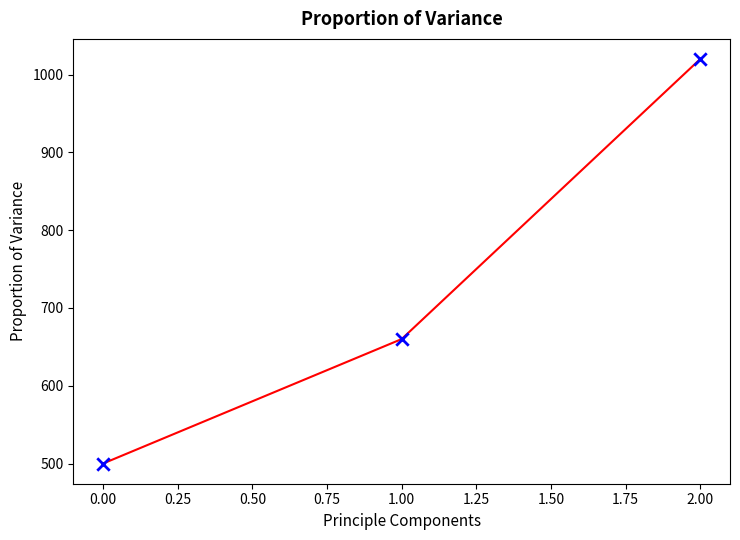

What is the change in value from 0.00 to 1.00?

+160